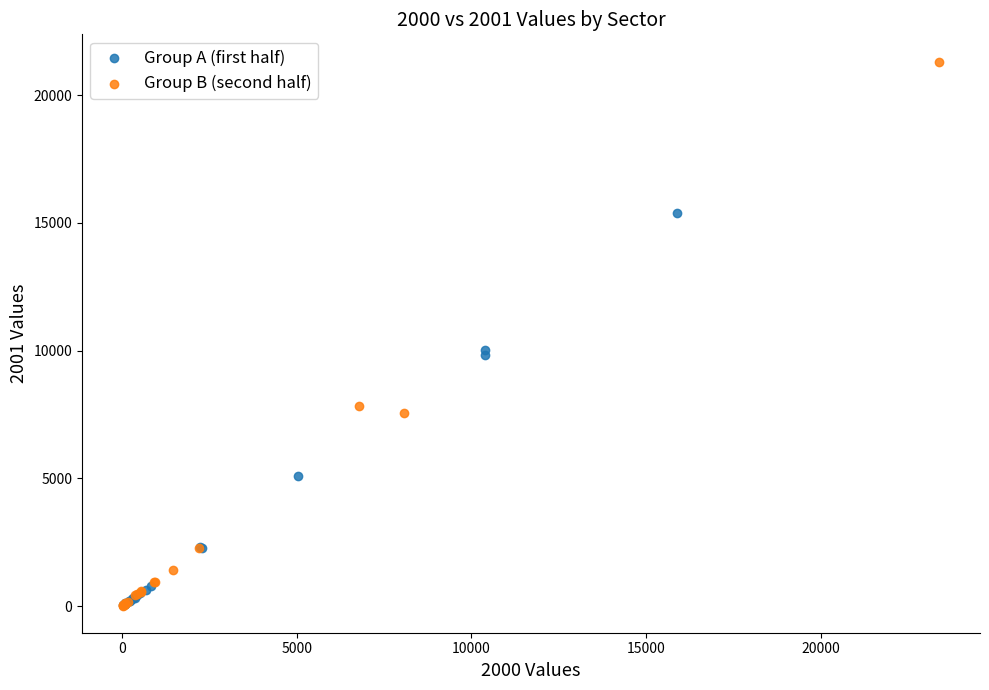

Which series has the widest spread of Y values?

Group B (second half)